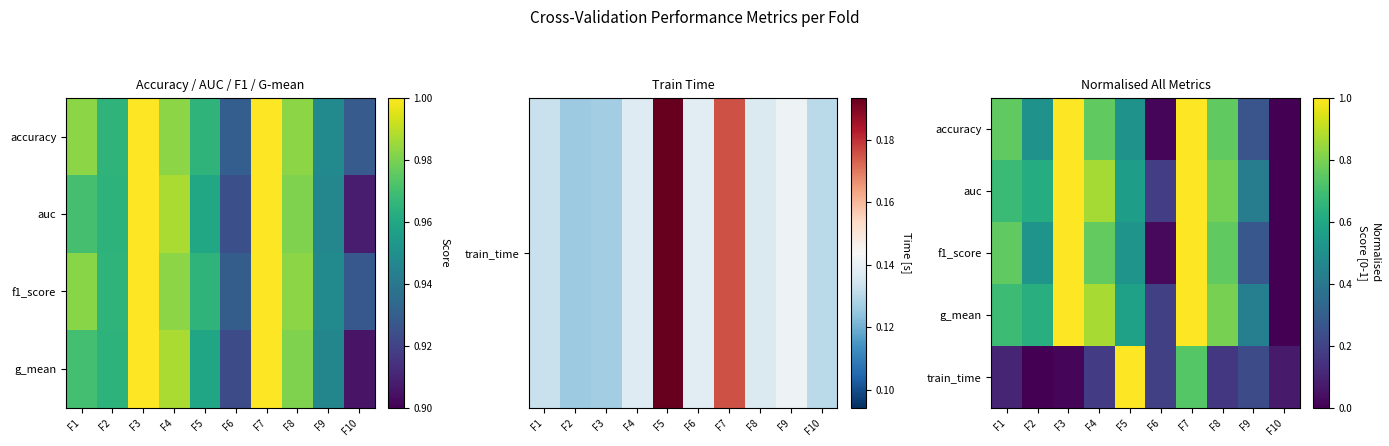

Rank the series by their maximum value, from lowest to highest.

accuracy, auc, f1_score, g_mean, train_time